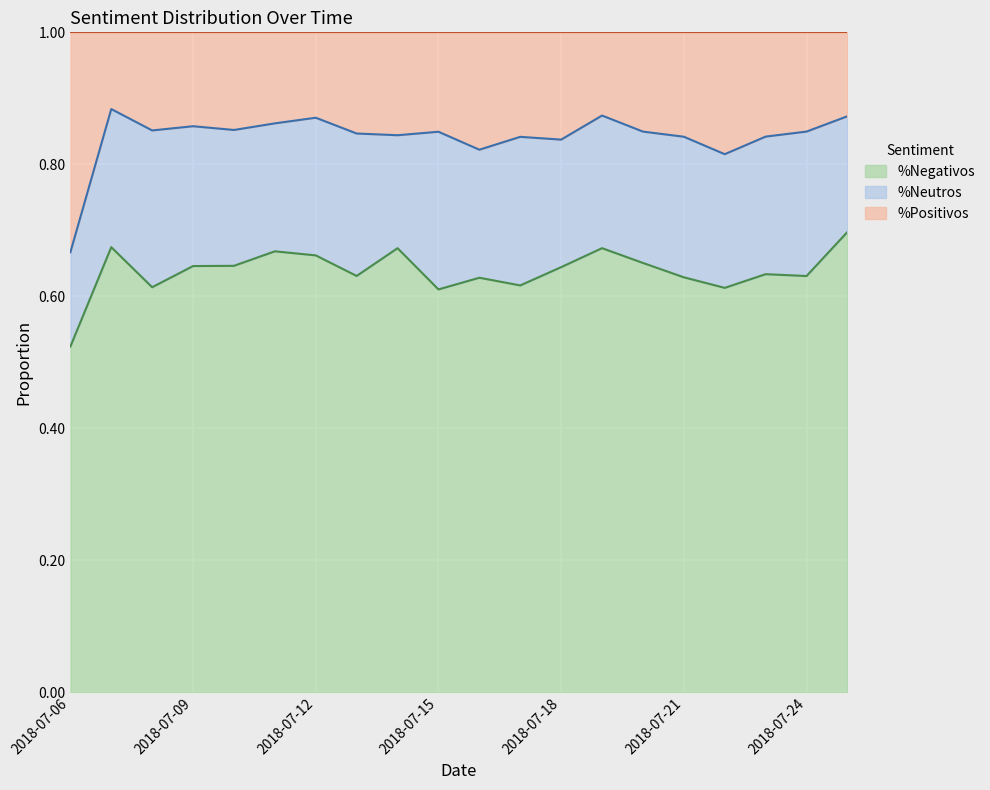

Where is the first local maximum for %Negativos?

2018-07-07